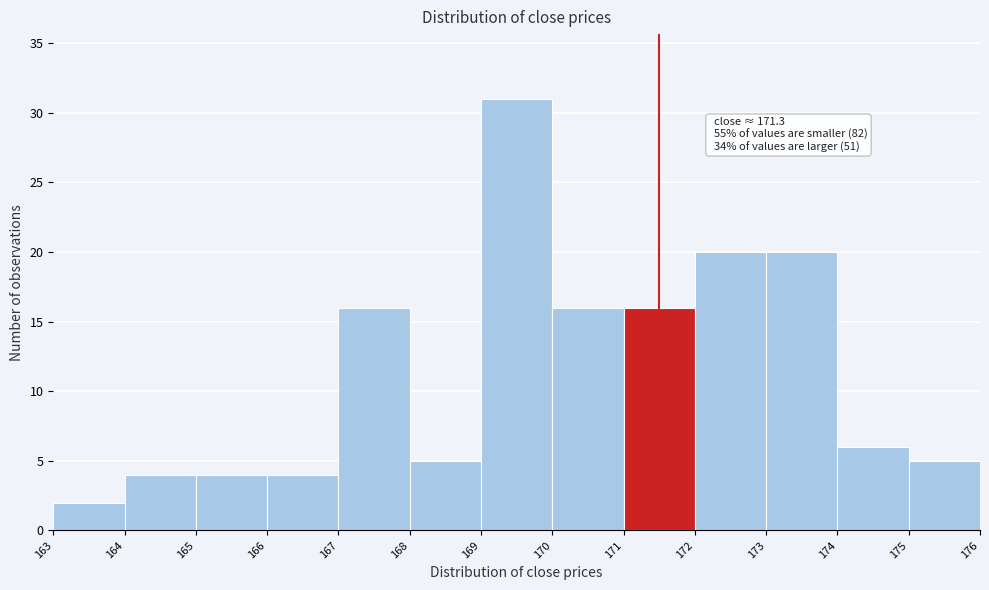

Over which range of the x-axis is the bar tallest?

169 to 170